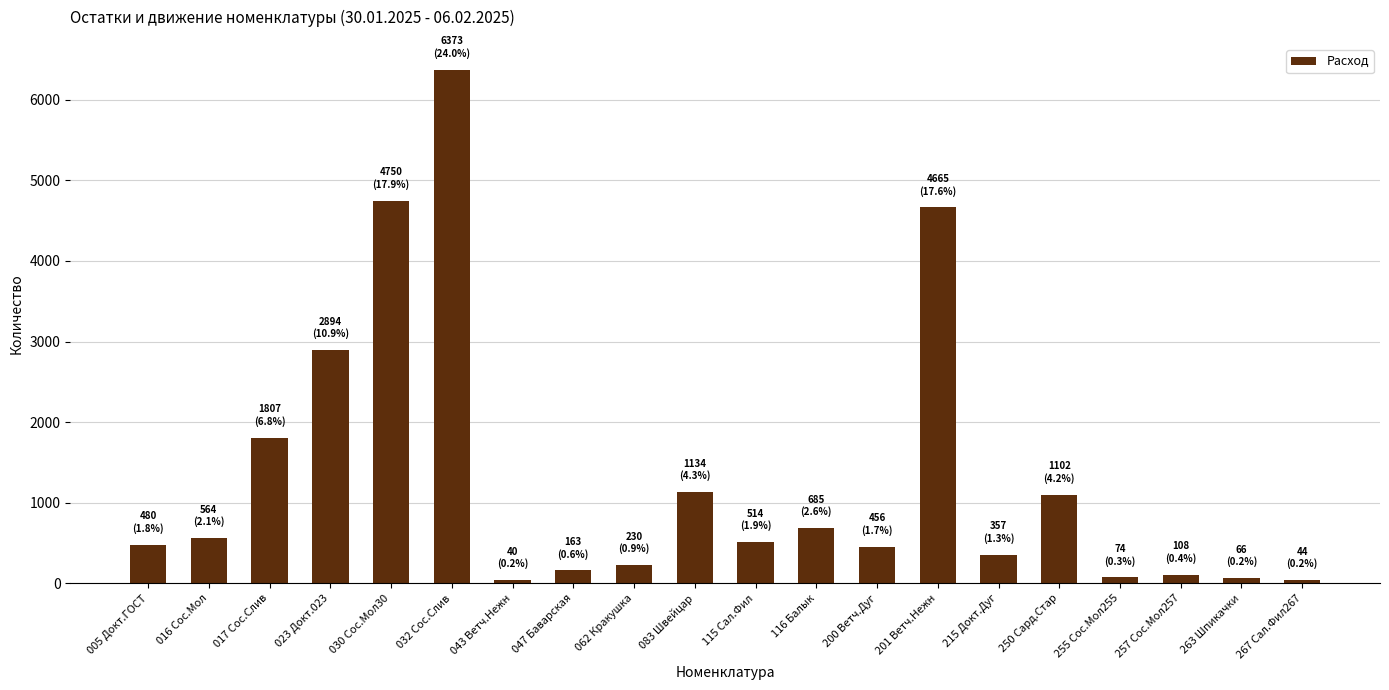

Count the number of categories in the chart.

20